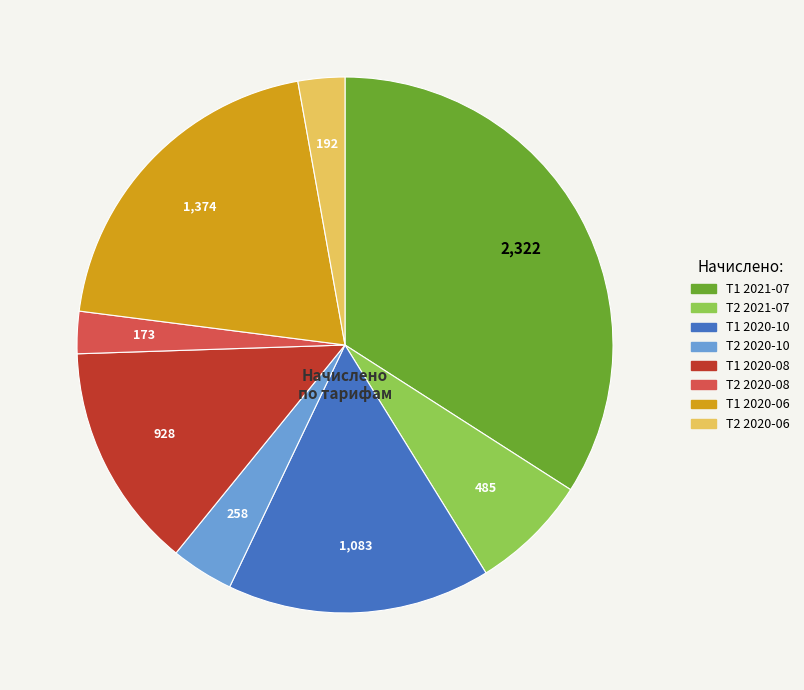

Which slice is the largest?

T1 2021-07